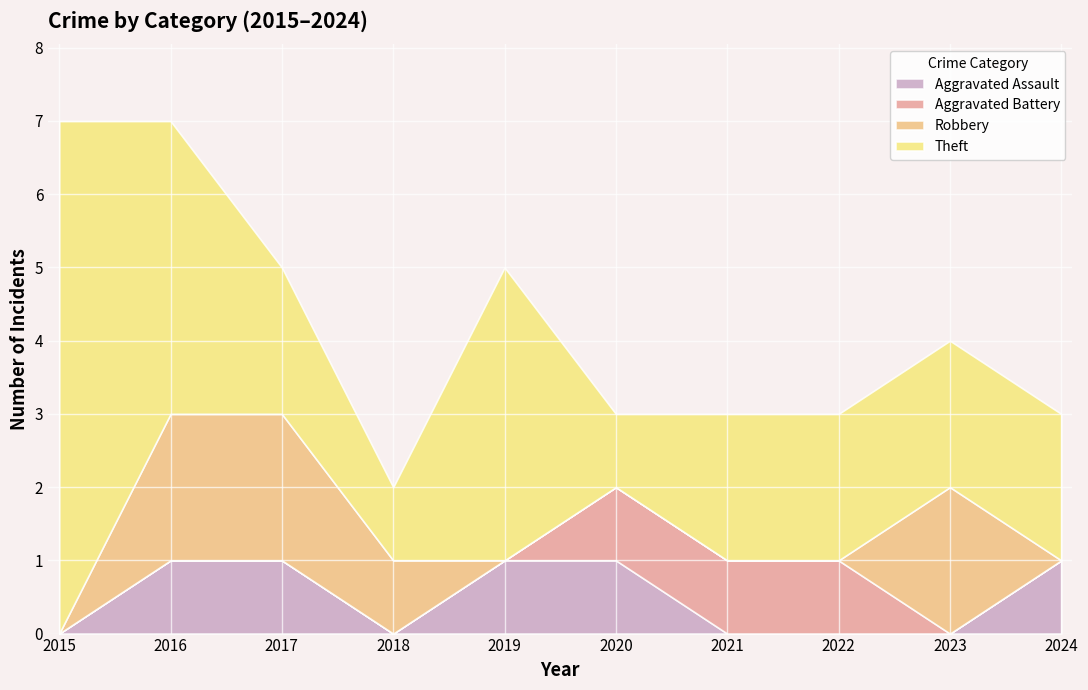

How many Robbery values are between 0 and 2?

10